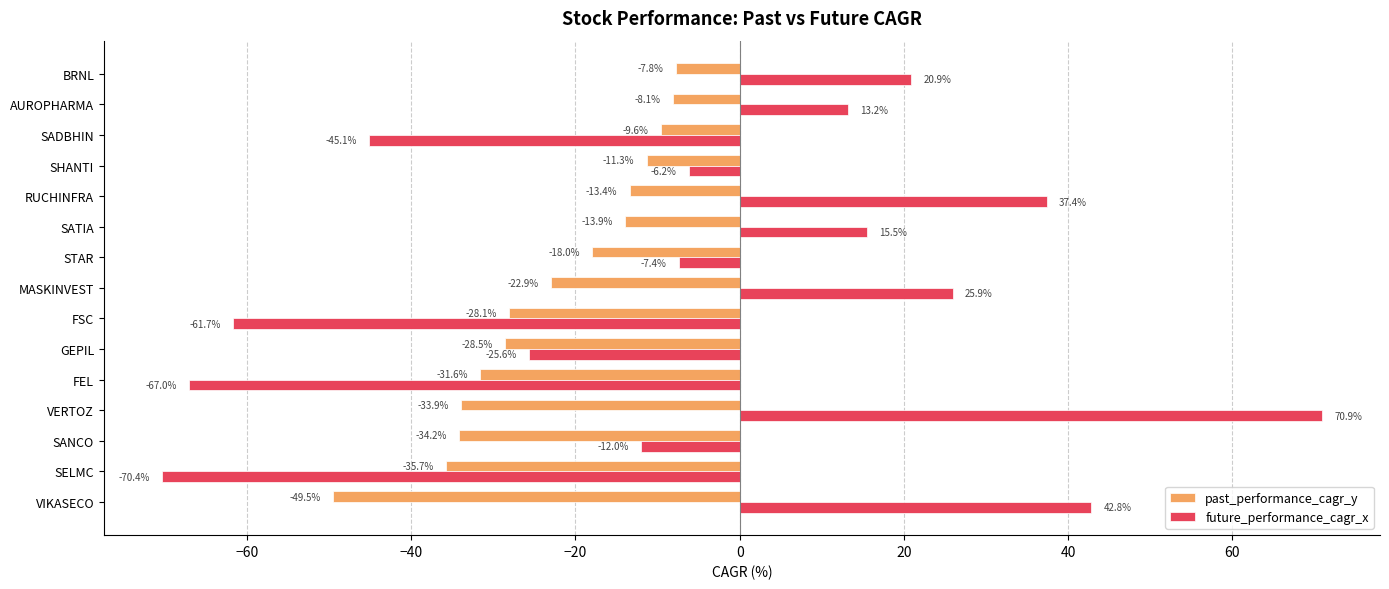

At how many categories does at least one series exceed 65?

1